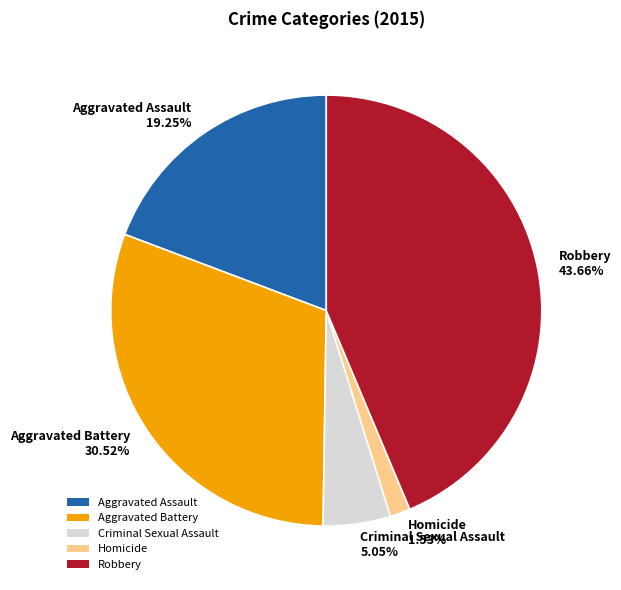

To the nearest percent, what is the difference between the Aggravated Battery and Aggravated Assault slice percentages?

11%